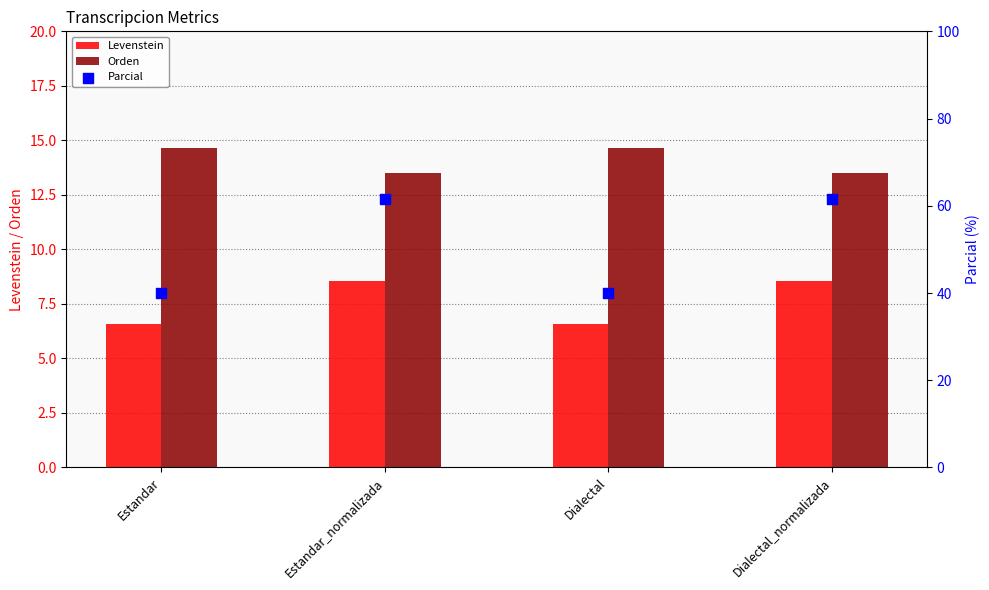

At which category is the sum across all series the highest?

Estandar_normalizada